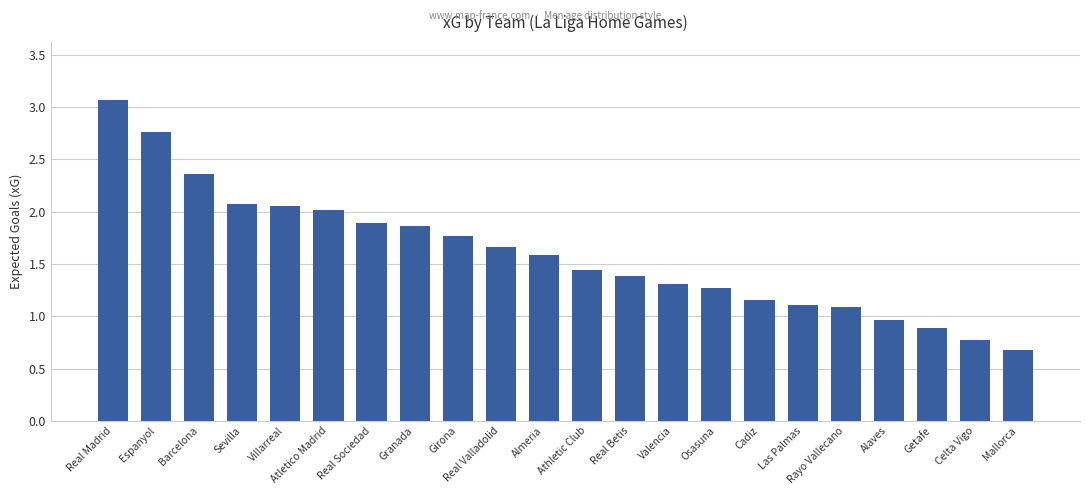

What is the difference between the second highest and second lowest values?

2.0